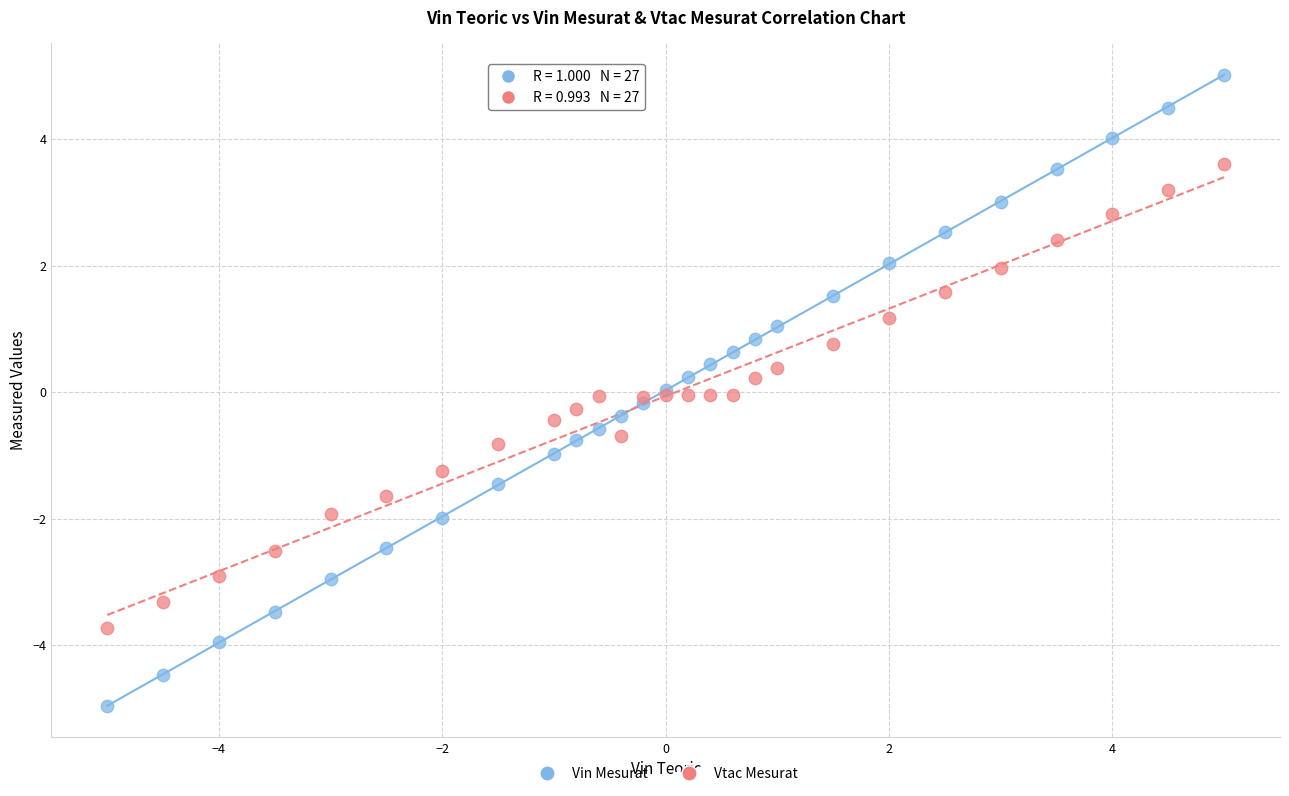

What is the X range (max minus min) for the scatter plot?

10.0